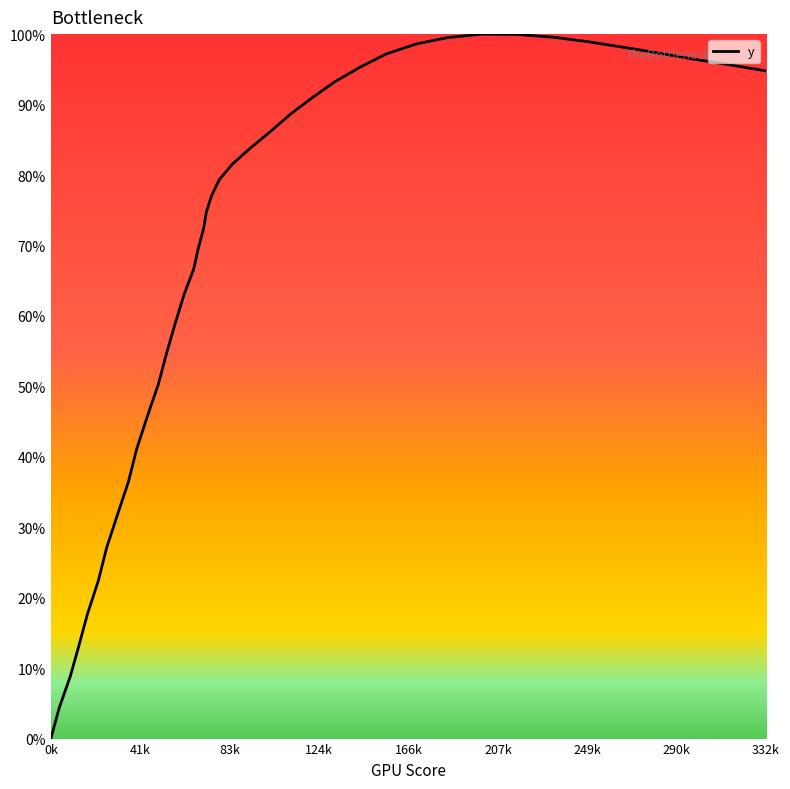

Reading left to right, transcribe all the data shown in this chart.

-0.0	4.4	8.8	13.2	17.7	22.4	27.1	31.8	36.4	41.1	45.7	50.3	54.8	59.1	63.1	66.6	69.7	72.4	74.7	77.1	79.4	81.5	83.8	86.1	88.6	91.0	93.3	95.3	97.2	98.6	99.5	100.0	100.0	99.6	98.9	98.1	97.3	96.5	95.7	94.8